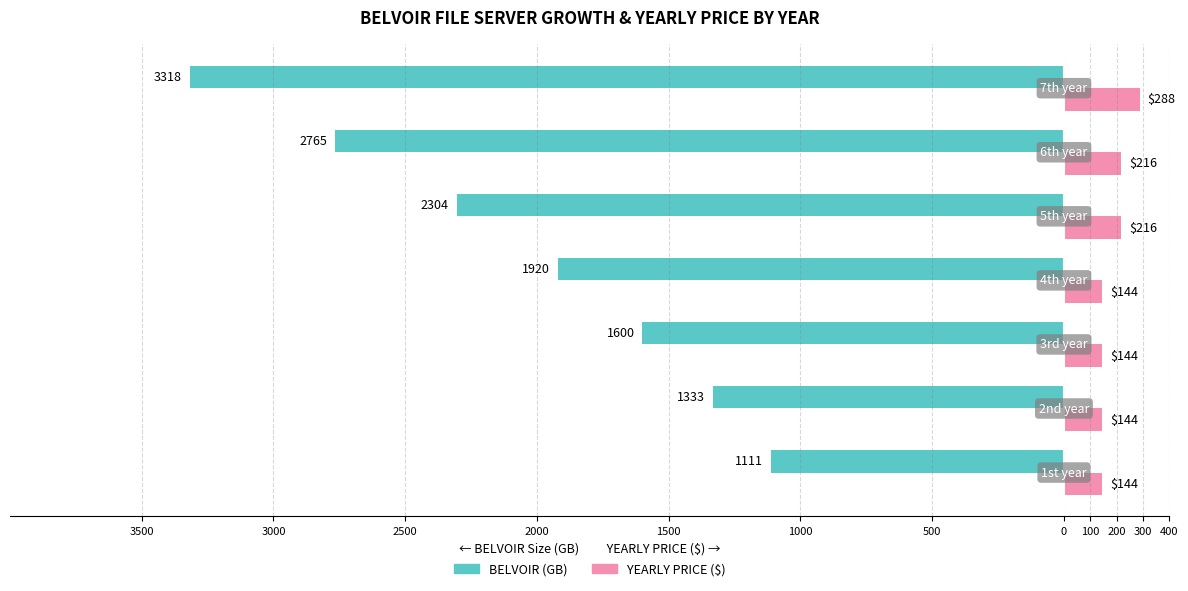

What are all the series names shown in the legend?

BELVOIR (GB), YEARLY PRICE ($)